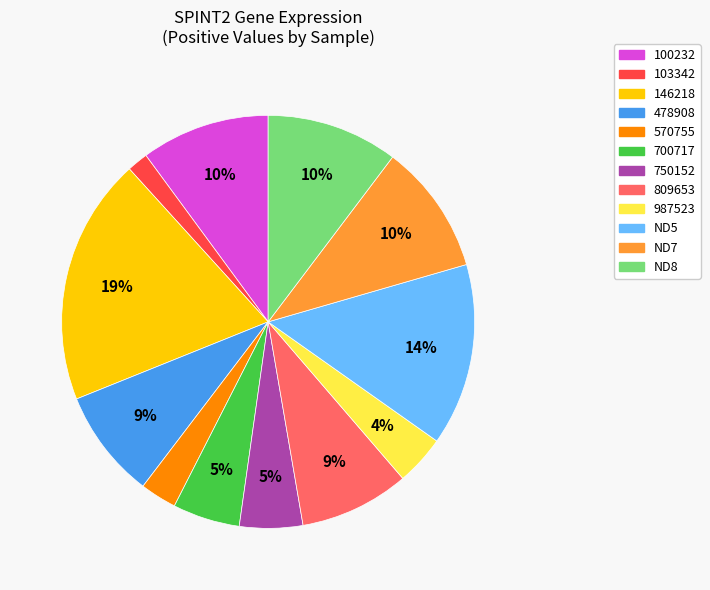

Is it true that 570755 is 3% of the pie?

True